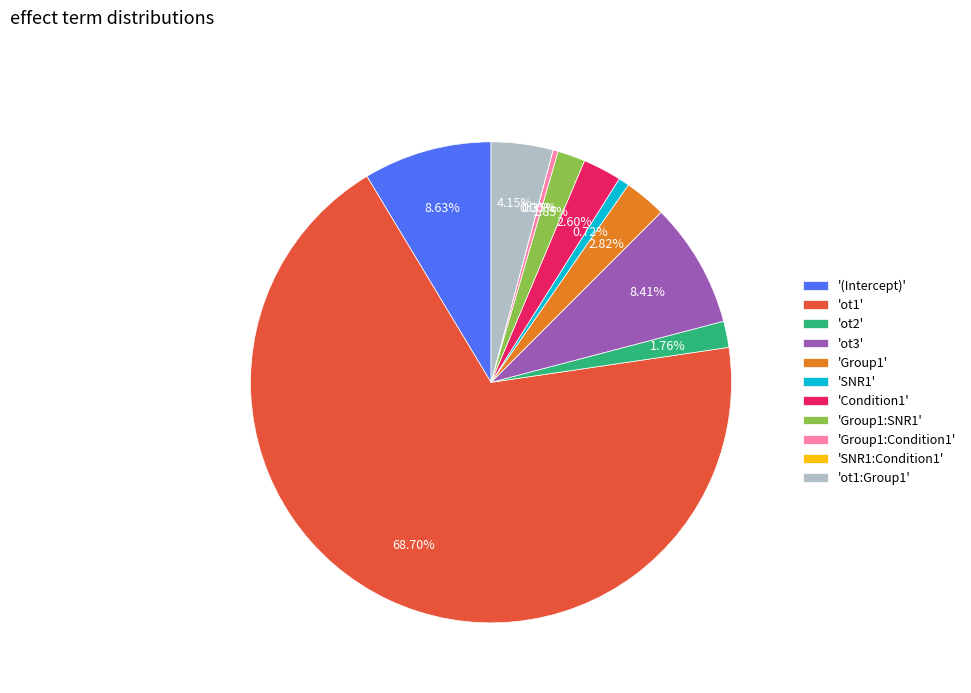

Is there a majority slice in this chart?

Yes